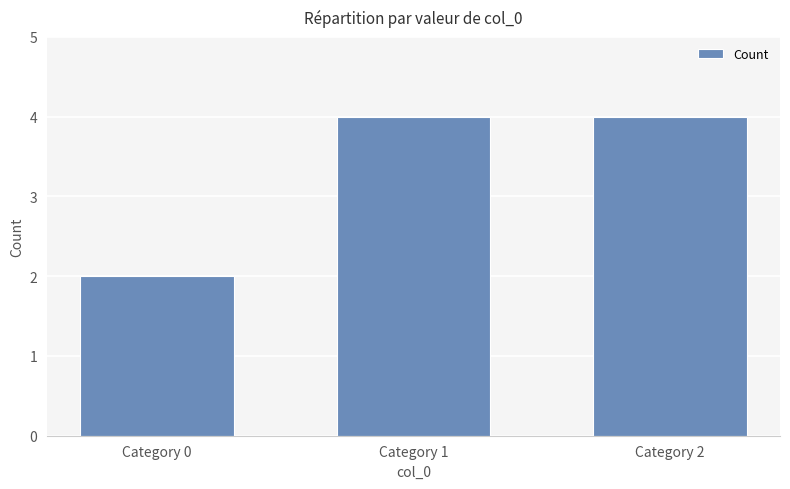

Between Category 0 and Category 2, which is larger?

Category 2